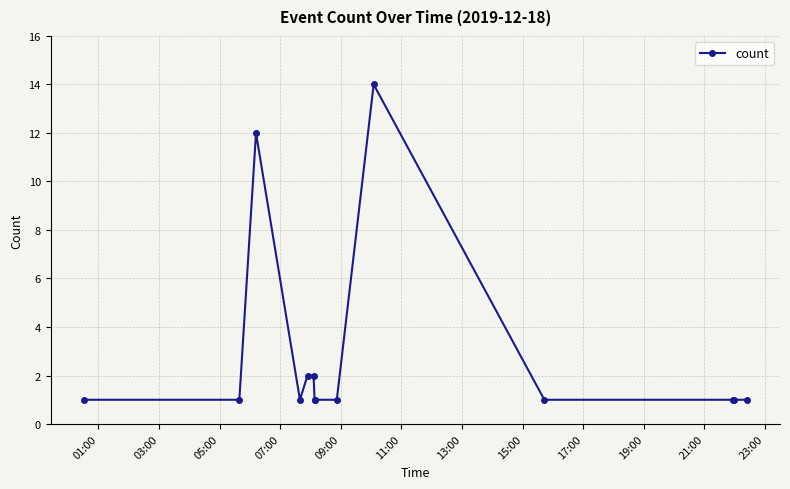

What is the greatest value displayed?

14